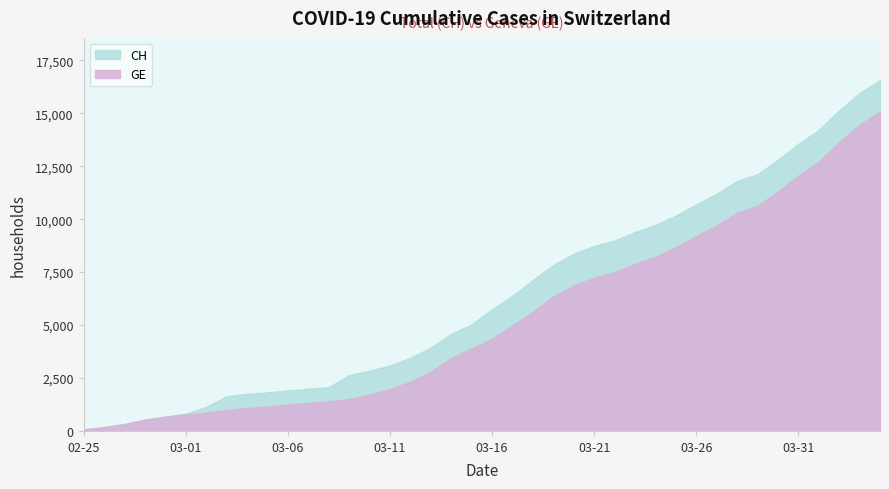

How many distinct data groups are displayed?

2